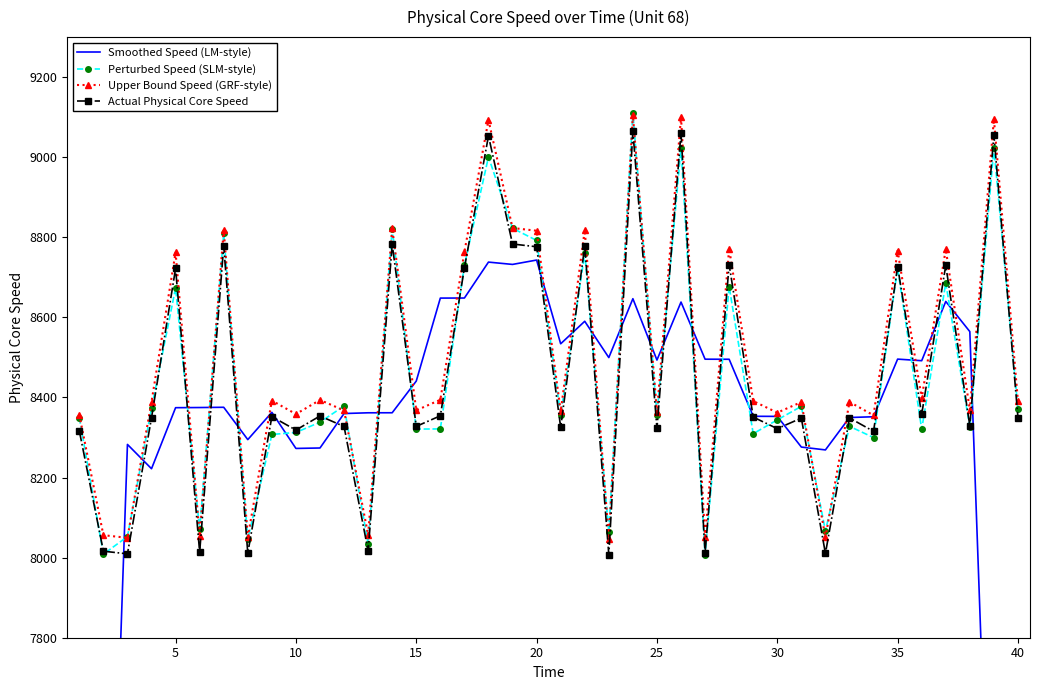

Which series ends up on top after the final intersection of Perturbed Speed (SLM-style) and Smoothed Speed (LM-style)?

Perturbed Speed (SLM-style)